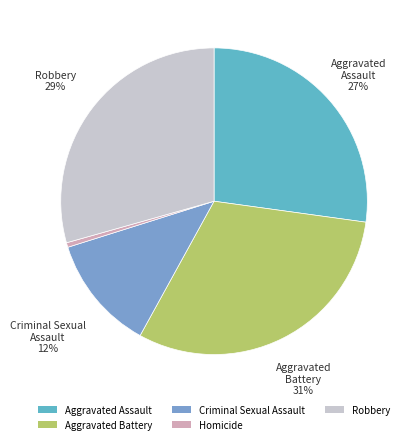

How many segments does this pie chart have?

5